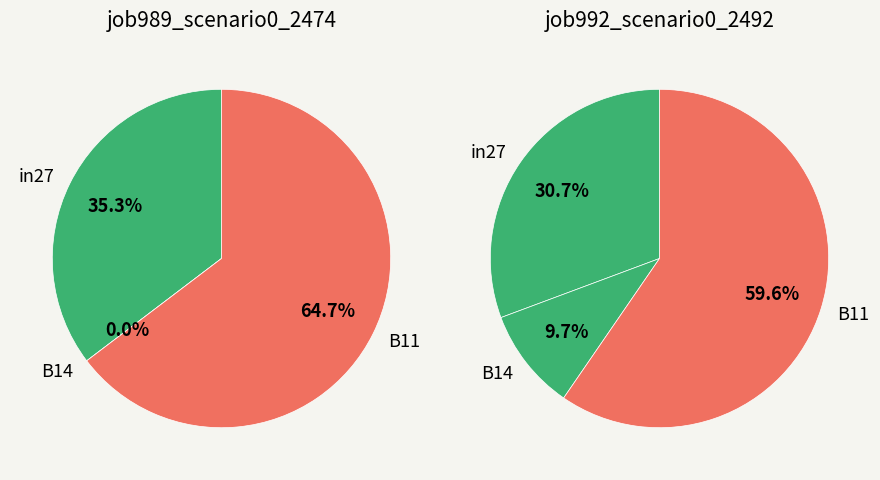

The B14 slice represents 0% of the pie. True or false?

True